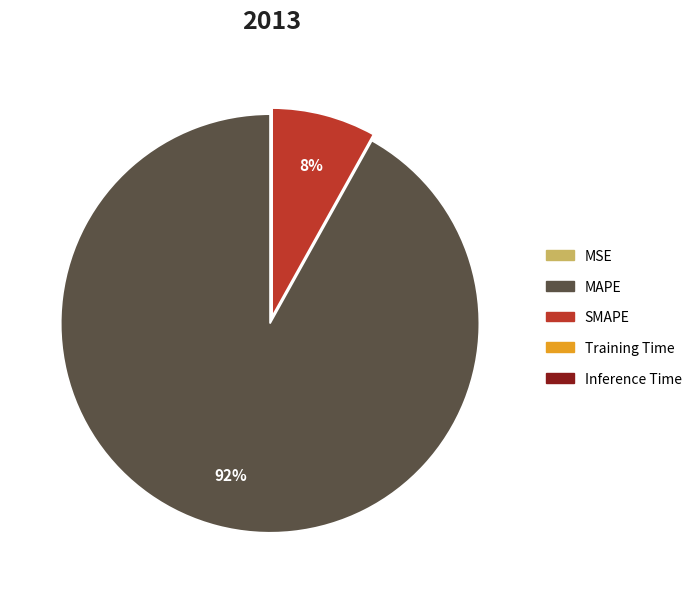

Which slice is the largest?

MAPE